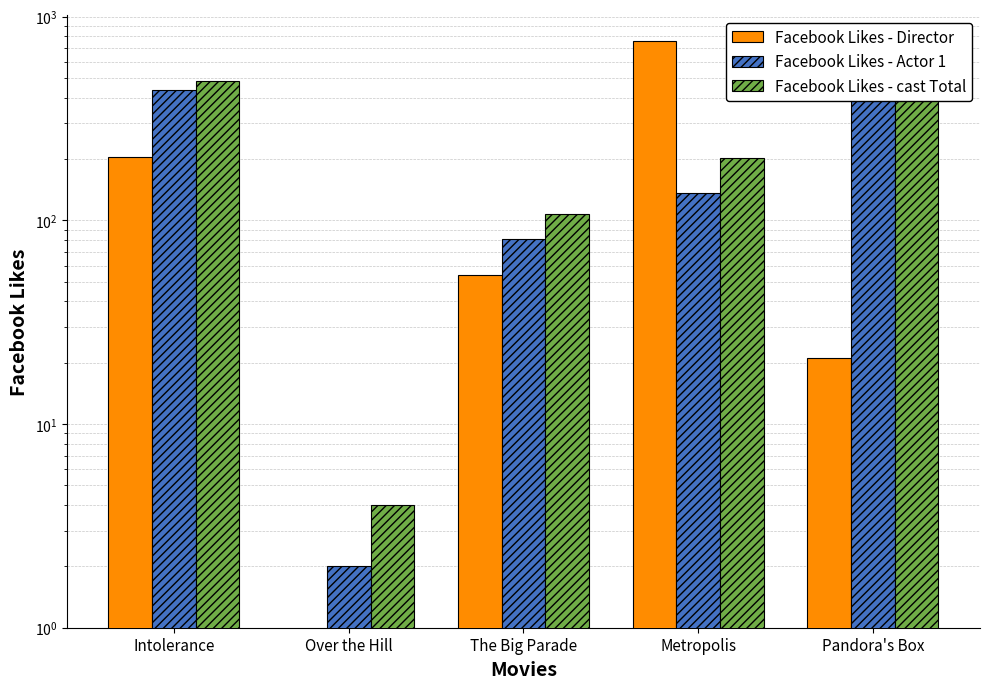

What is the label of the 5th bar from the left?

Pandora's Box